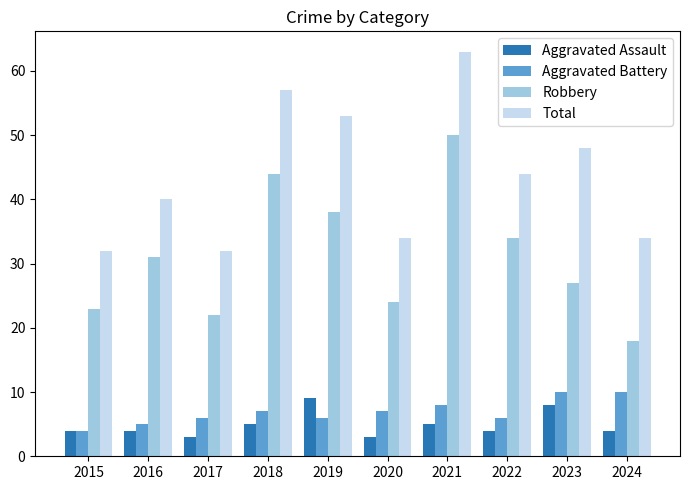

Reading right to left, transcribe all the data shown in this chart.

Aggravated Assault: 4	8	4	5	3	9	5	3	4	4
Aggravated Battery: 10	10	6	8	7	6	7	6	5	4
Robbery: 18	27	34	50	24	38	44	22	31	23
Total: 34	48	44	63	34	53	57	32	40	32